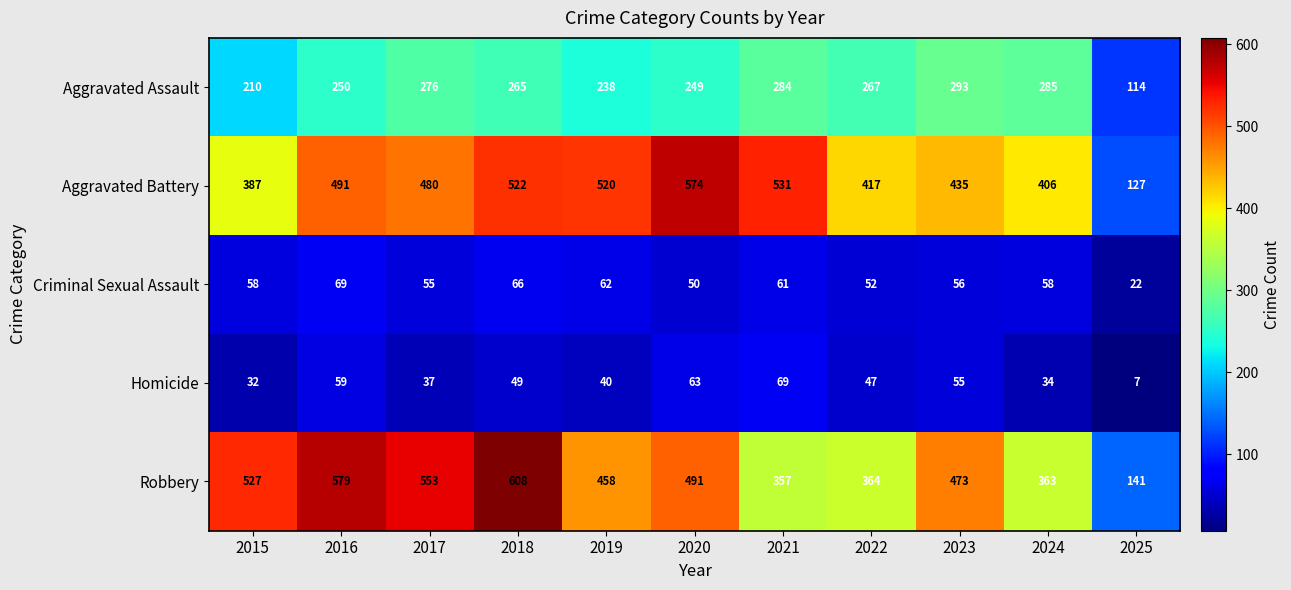

Rank the series at 2018 from lowest to highest value.

Homicide, Criminal Sexual Assault, Aggravated Assault, Aggravated Battery, Robbery